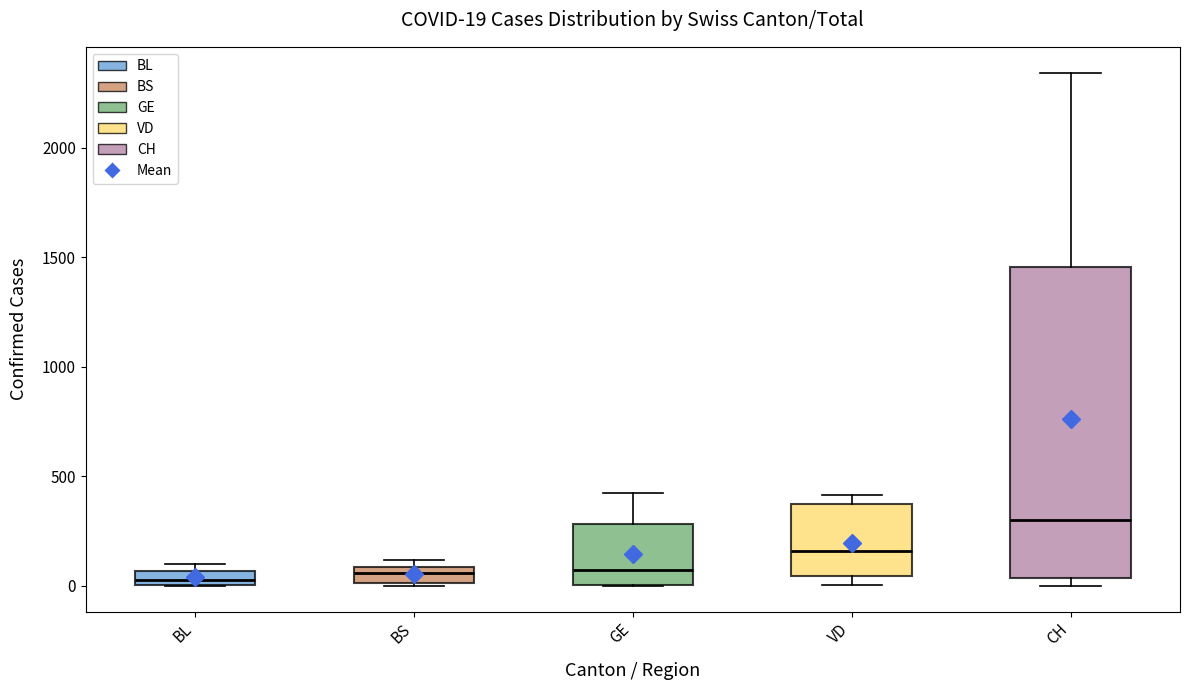

Which box is the tallest, from its lower edge to its upper edge?

CH